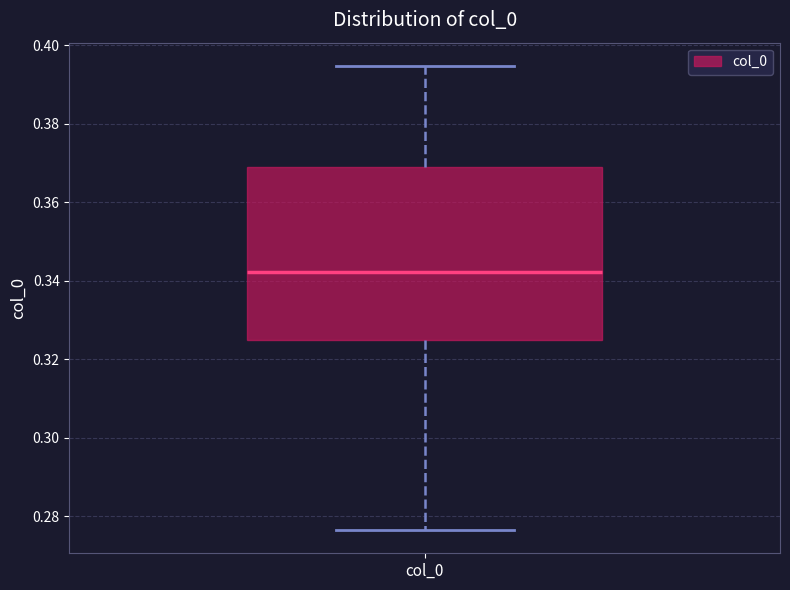

Transcribe this box plot: give where the median line is, the range the box spans, and where the two whiskers end, as read against the y-axis. The values are not printed on the chart, so give them approximately, as read against the axis.

median 0.342, box 0.324 to 0.368, whiskers 0.276 to 0.394